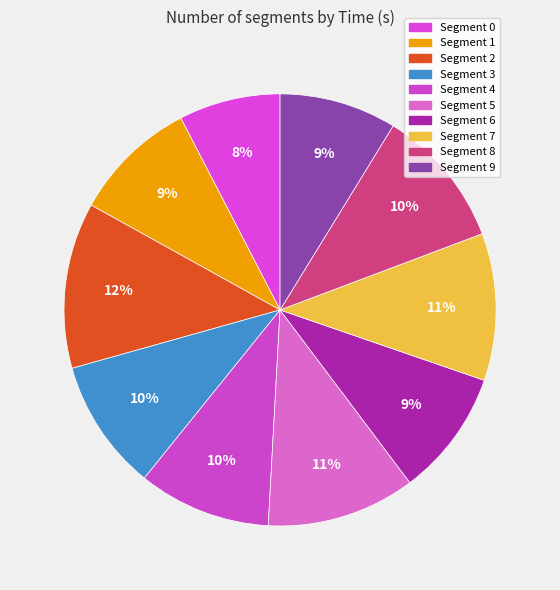

How many slices are in this pie chart?

10